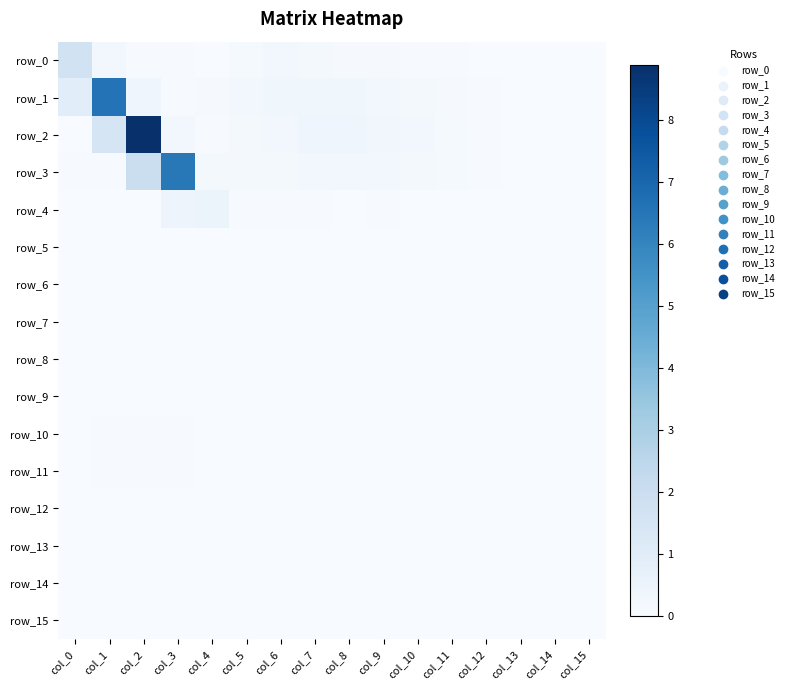

At which label does row_4 reach its peak?

col_4